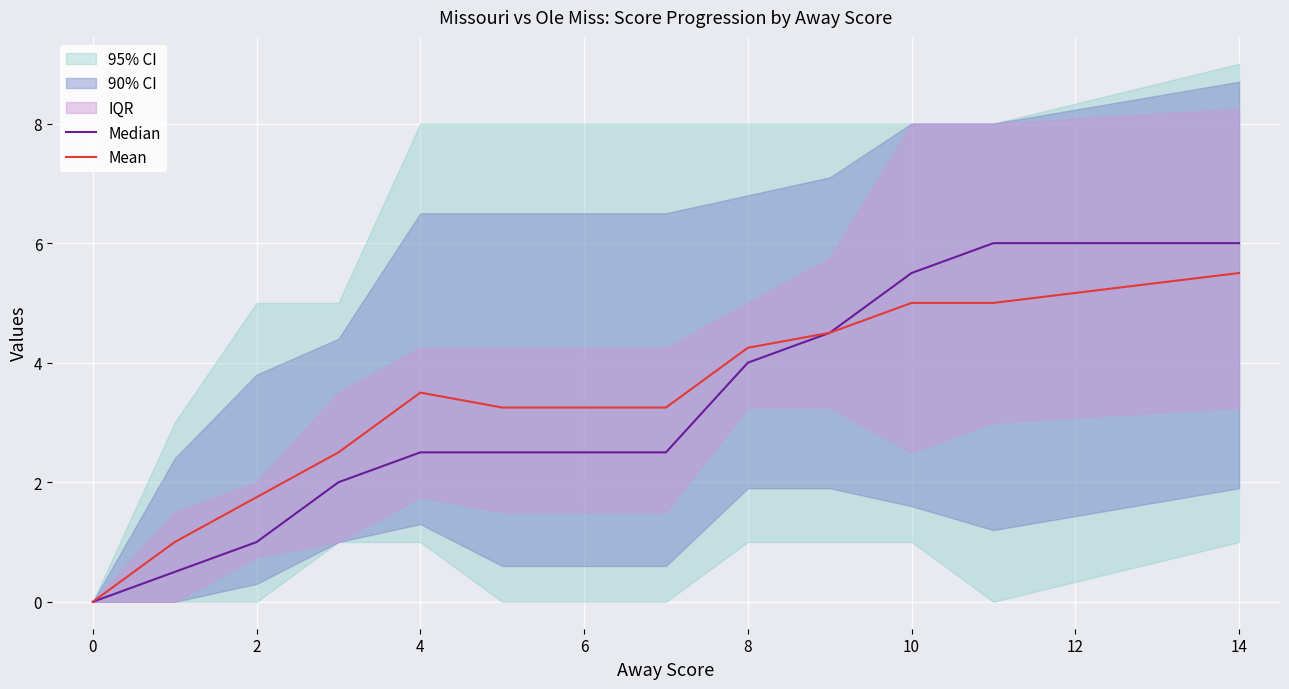

How many data points in Mean are above 3?

9